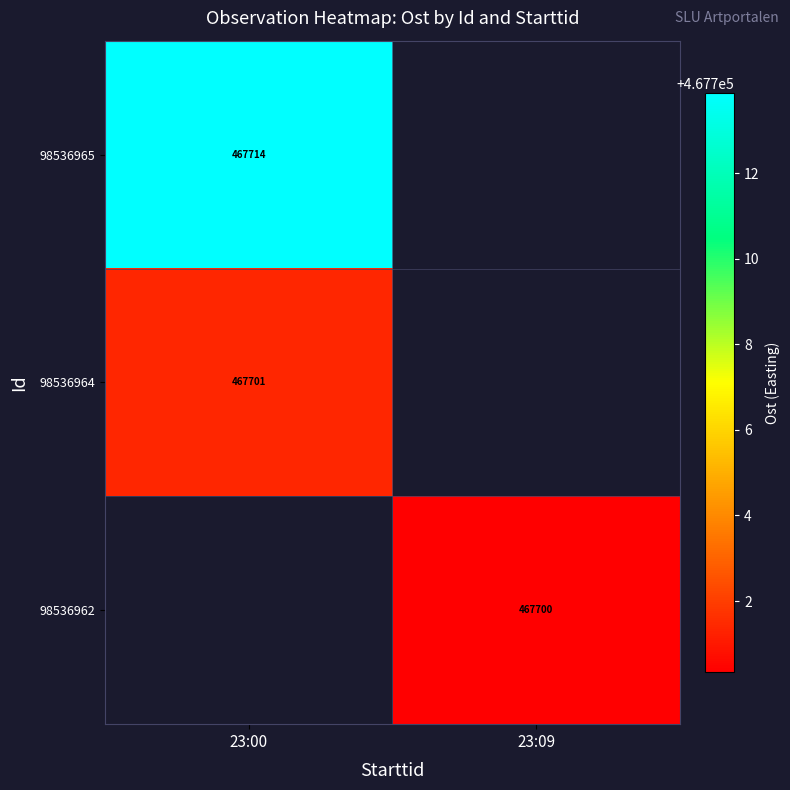

What is the maximum value shown in the chart?

467713.9